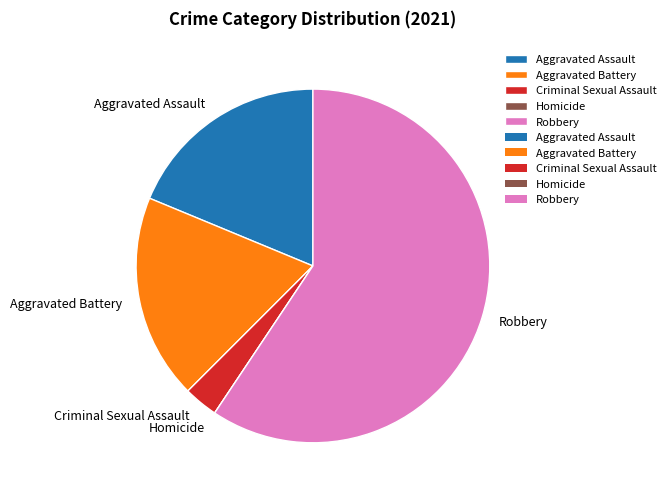

Between Criminal Sexual Assault and Aggravated Assault, which is larger?

Aggravated Assault